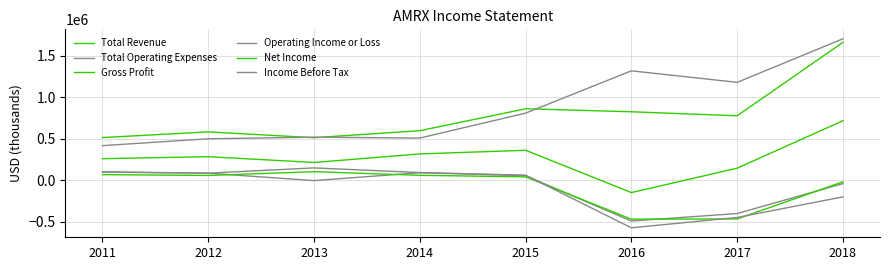

At how many categories does at least one series exceed 1469439?

1